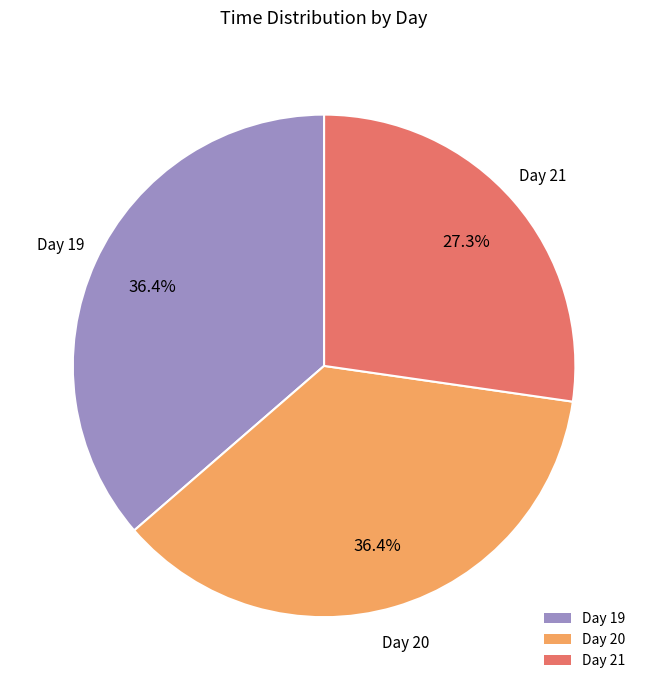

Is Day 19 the majority of the pie?

No